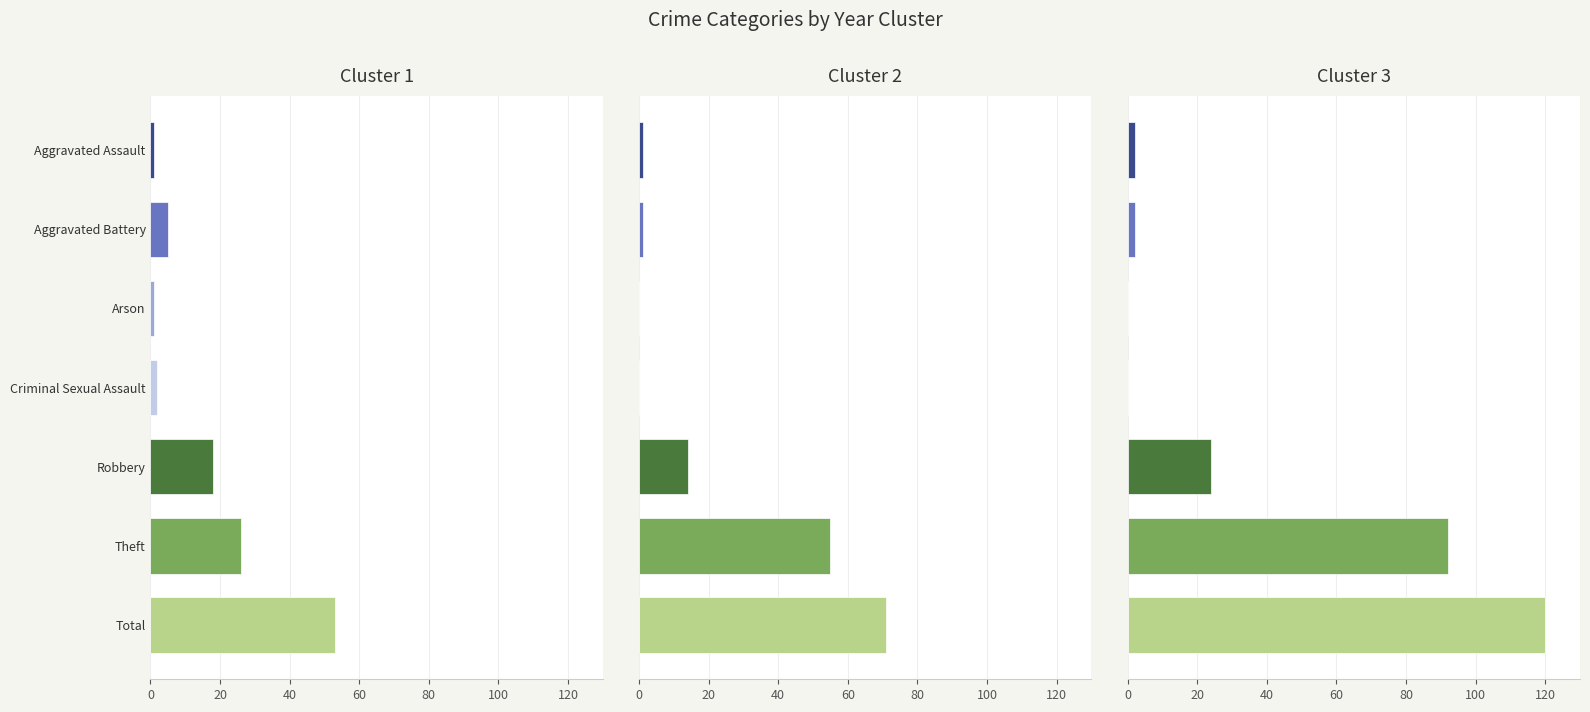

True or false: Cluster 2 has a value of -39 at Criminal Sexual Assault.

False